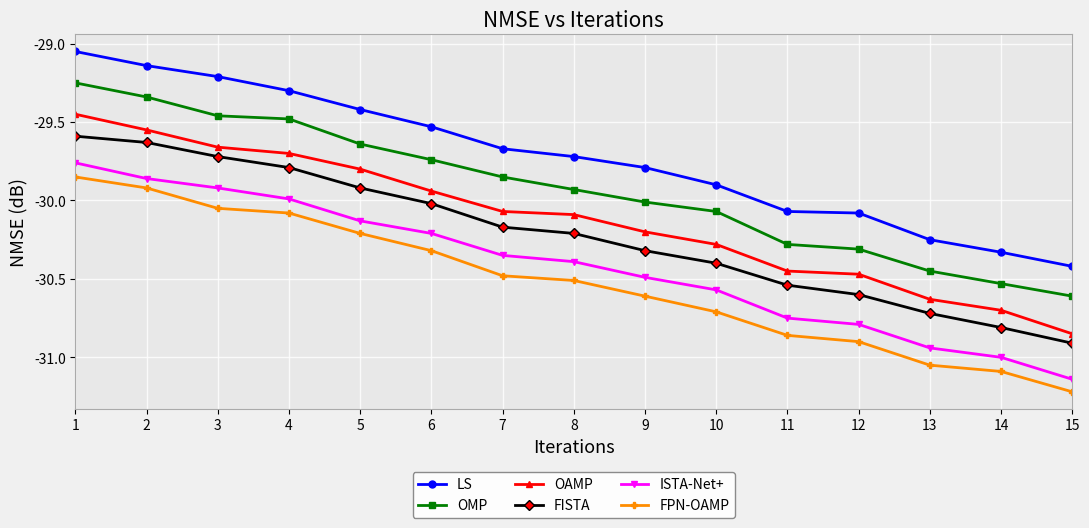

Which series changed the most between 12 and 14?

LS